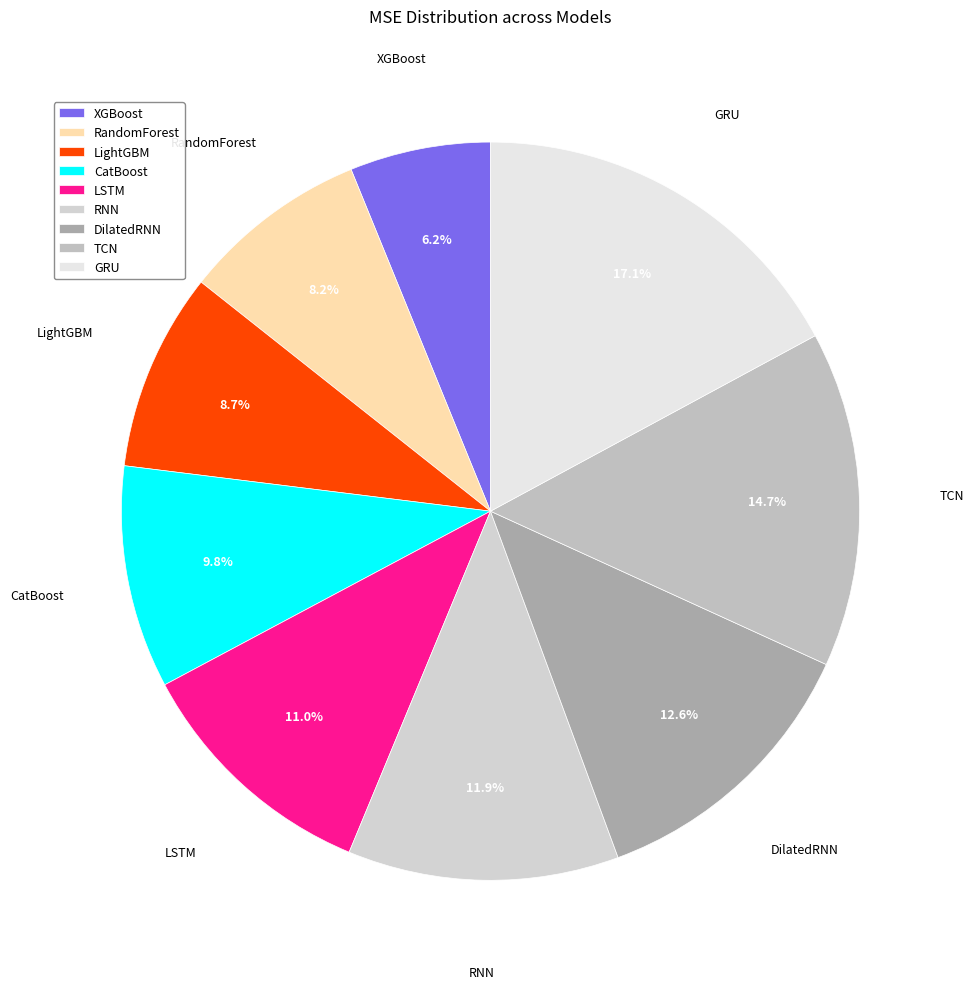

What percentage is NOT represented by TCN?

85.3%